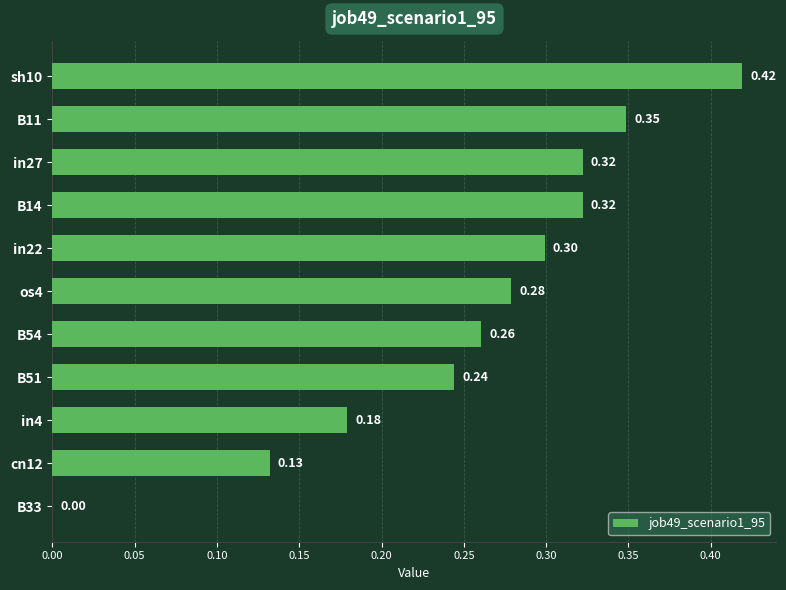

What is the sum of all values?

2.8